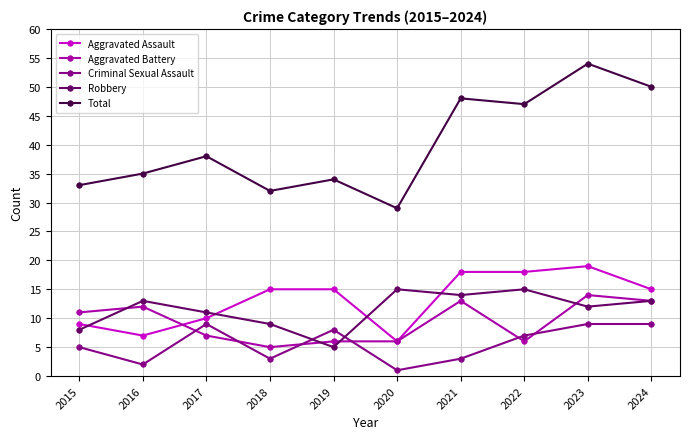

In Total, how many points are higher than both neighbors (excluding endpoints)?

4